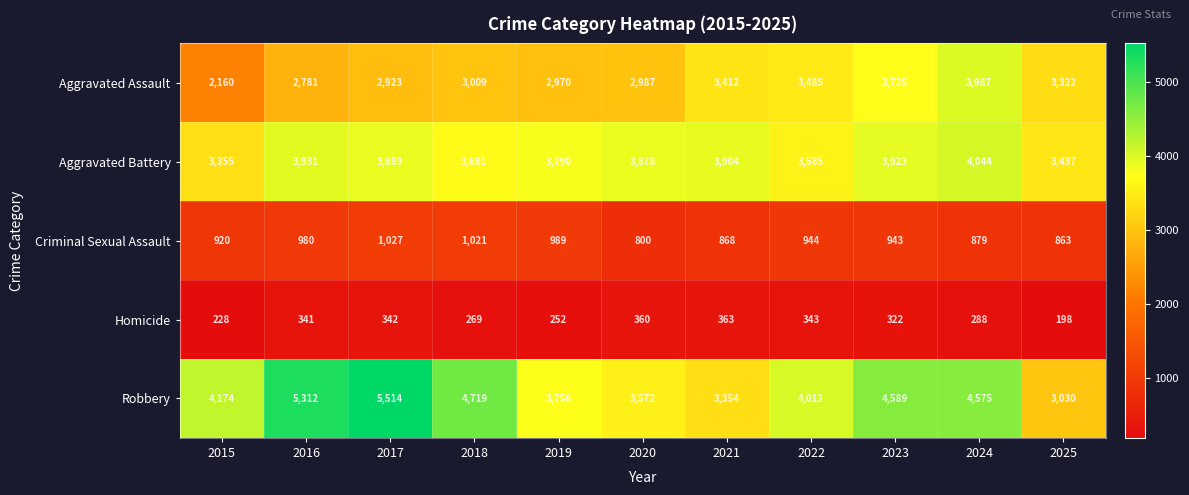

List the series in order of their peak value, lowest first.

Homicide, Criminal Sexual Assault, Aggravated Assault, Aggravated Battery, Robbery